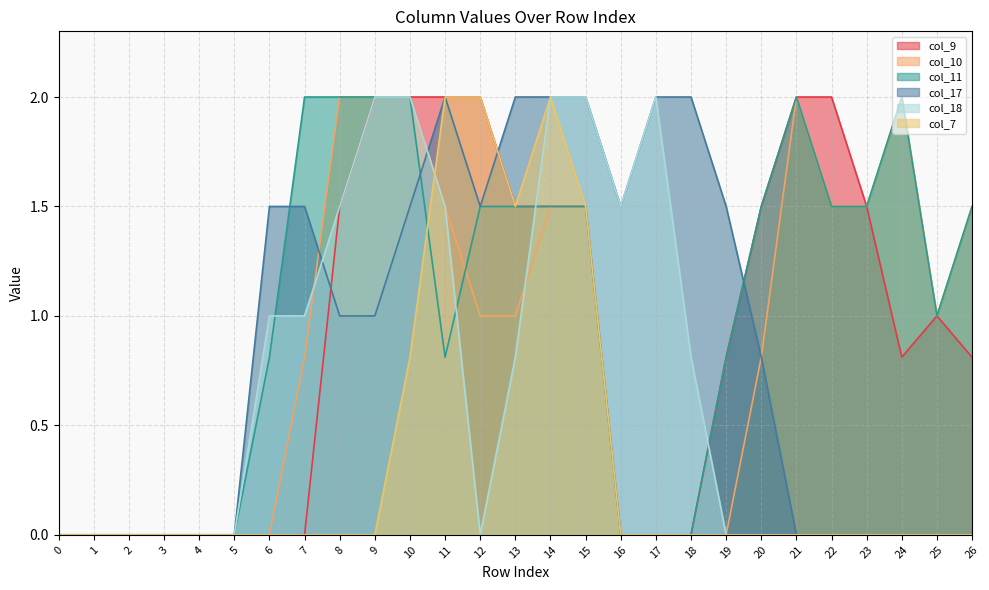

How many data points in col_10 are above 1?

11